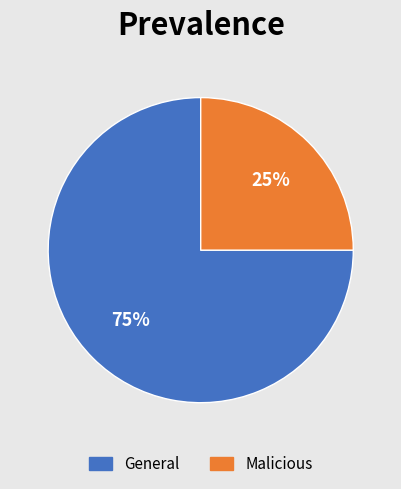

What percentage is the General slice, to the nearest percent?

75%